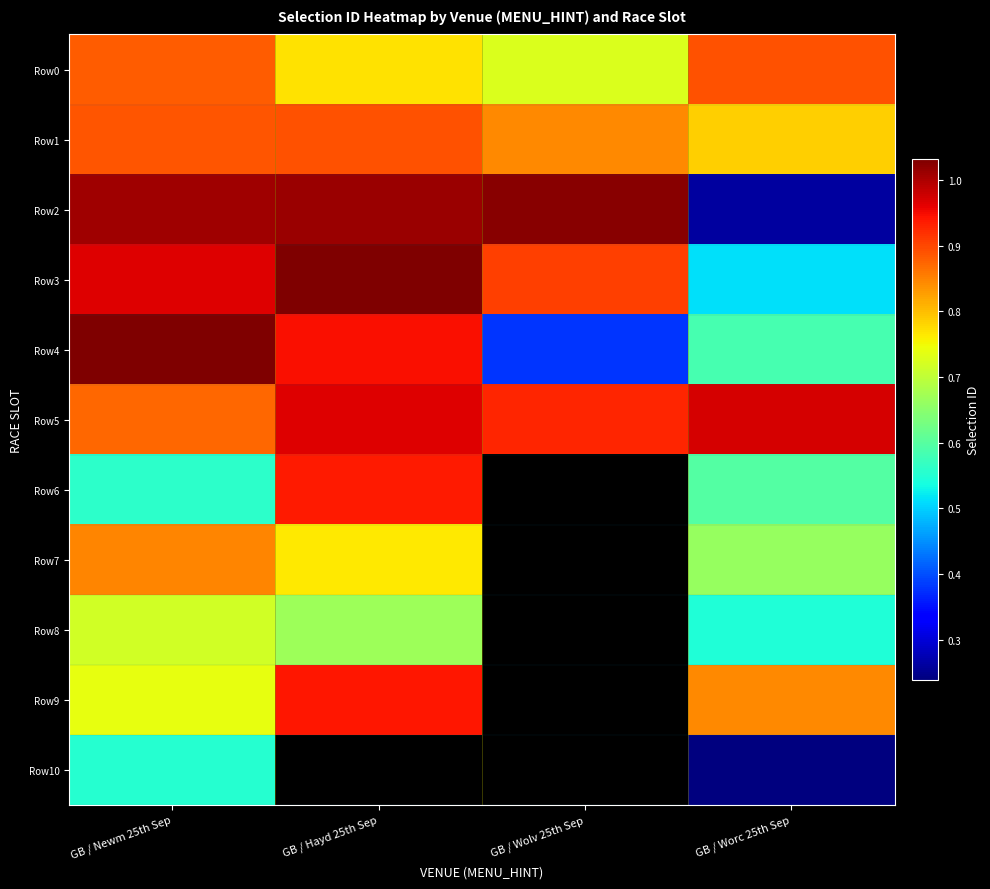

Reading left to right, transcribe all the data shown in this chart.

Row0: GB / Newm 25th Sep=8816917	GB / Hayd 25th Sep=7700051	GB / Wolv 25th Sep=7267832	GB / Worc 25th Sep=8896709
Row1: GB / Newm 25th Sep=8892198	GB / Hayd 25th Sep=8910462	GB / Wolv 25th Sep=8432961	GB / Worc 25th Sep=7855780
Row2: GB / Newm 25th Sep=10082649	GB / Hayd 25th Sep=10114623	GB / Wolv 25th Sep=10231907	GB / Worc 25th Sep=2624026
Row3: GB / Newm 25th Sep=9652699	GB / Hayd 25th Sep=10316253	GB / Wolv 25th Sep=9066070	GB / Worc 25th Sep=5129727
Row4: GB / Newm 25th Sep=10317200	GB / Hayd 25th Sep=9451262	GB / Wolv 25th Sep=3786827	GB / Worc 25th Sep=5838328
Row5: GB / Newm 25th Sep=8708485	GB / Hayd 25th Sep=9659823	GB / Wolv 25th Sep=9292301	GB / Worc 25th Sep=9727472
Row6: GB / Newm 25th Sep=5606043	GB / Hayd 25th Sep=9382335	GB / Wolv 25th Sep=0	GB / Worc 25th Sep=5964663
Row7: GB / Newm 25th Sep=8484063	GB / Hayd 25th Sep=7643678	GB / Wolv 25th Sep=0	GB / Worc 25th Sep=6623913
Row8: GB / Newm 25th Sep=7171287	GB / Hayd 25th Sep=6676737	GB / Wolv 25th Sep=0	GB / Worc 25th Sep=5476790
Row9: GB / Newm 25th Sep=7390417	GB / Hayd 25th Sep=9402101	GB / Wolv 25th Sep=0	GB / Worc 25th Sep=8430697
Row10: GB / Newm 25th Sep=5536118	GB / Hayd 25th Sep=0	GB / Wolv 25th Sep=0	GB / Worc 25th Sep=2387745